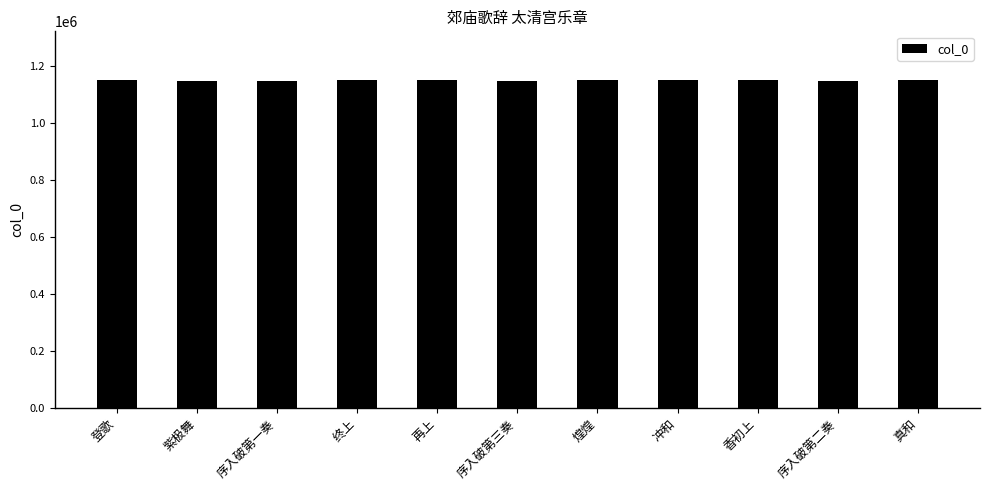

Is it true that the value at 真和 is 1723076?

False